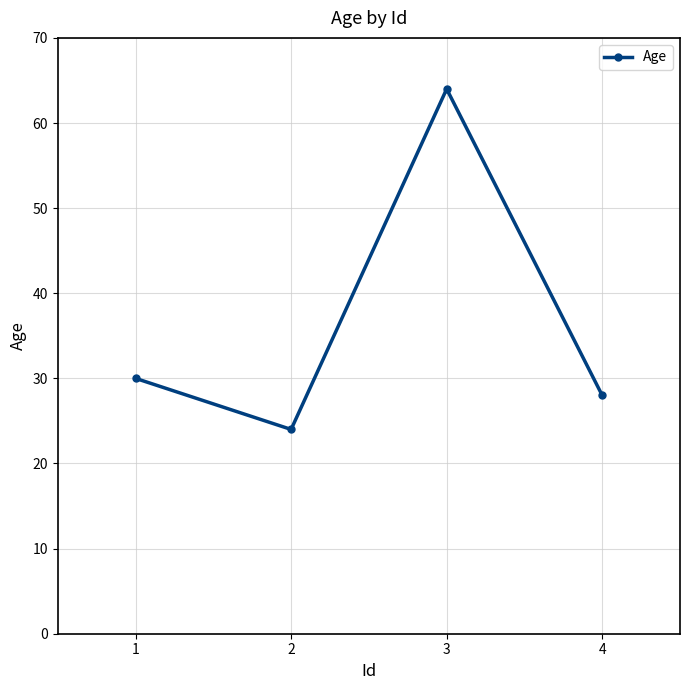

True or false: there are more than 2 points higher than both neighbors.

False